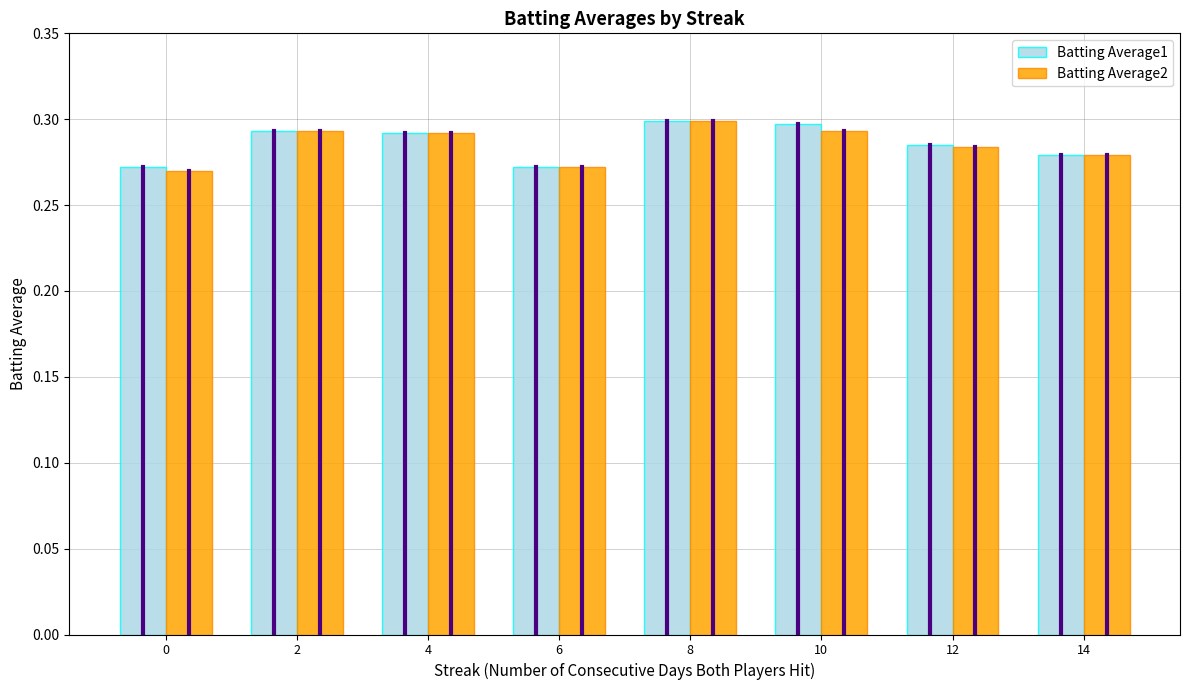

What is the total value across all series at 14?

0.6